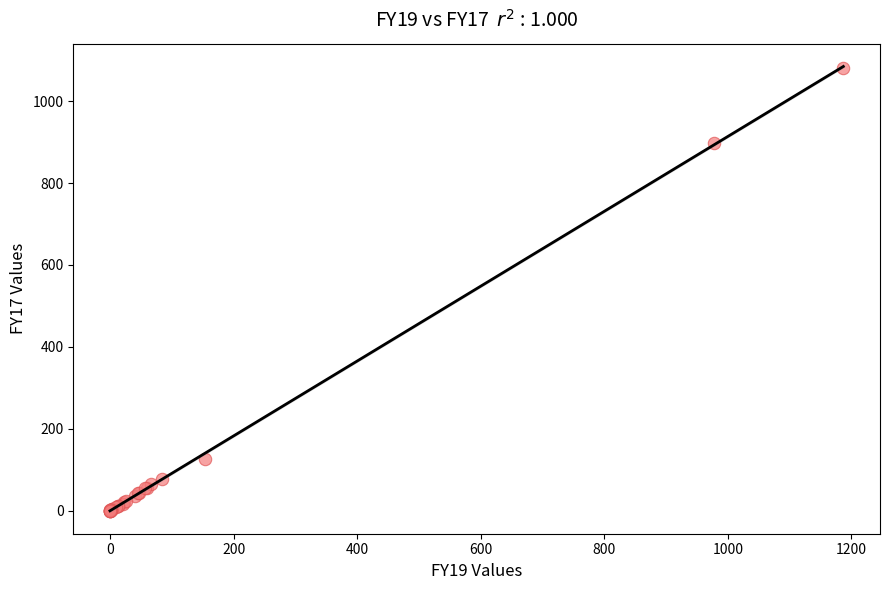

What Y value in the scatter plot is closest to 540?

899.0